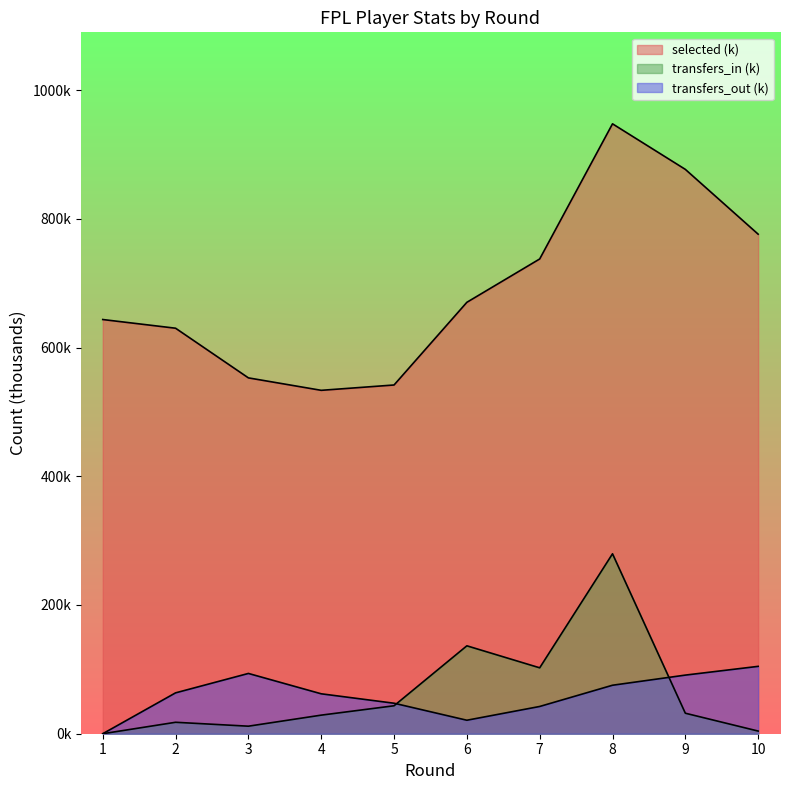

What is the difference between the maximum and minimum values in the transfers_out series?

104.7